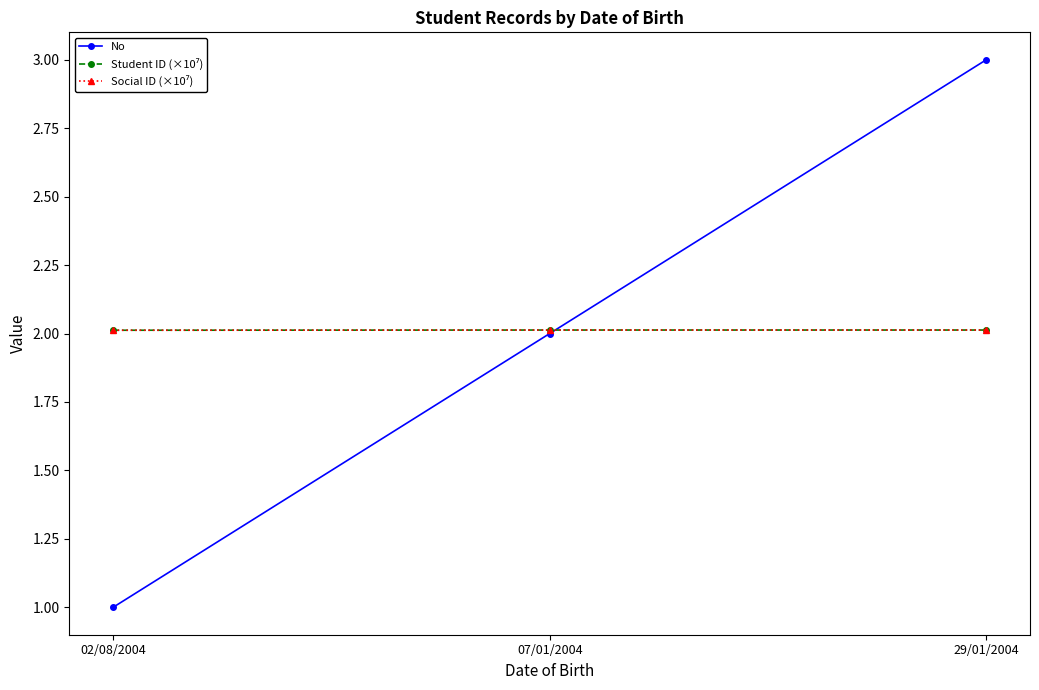

Reading left to right, transcribe all the data shown in this chart.

No: 02/08/2004=1.0	07/01/2004=2.0	29/01/2004=3.0
Student ID (×10⁷): 02/08/2004=2.0	07/01/2004=2.0	29/01/2004=2.0
Social ID (×10⁷): 02/08/2004=2.0	07/01/2004=2.0	29/01/2004=2.0